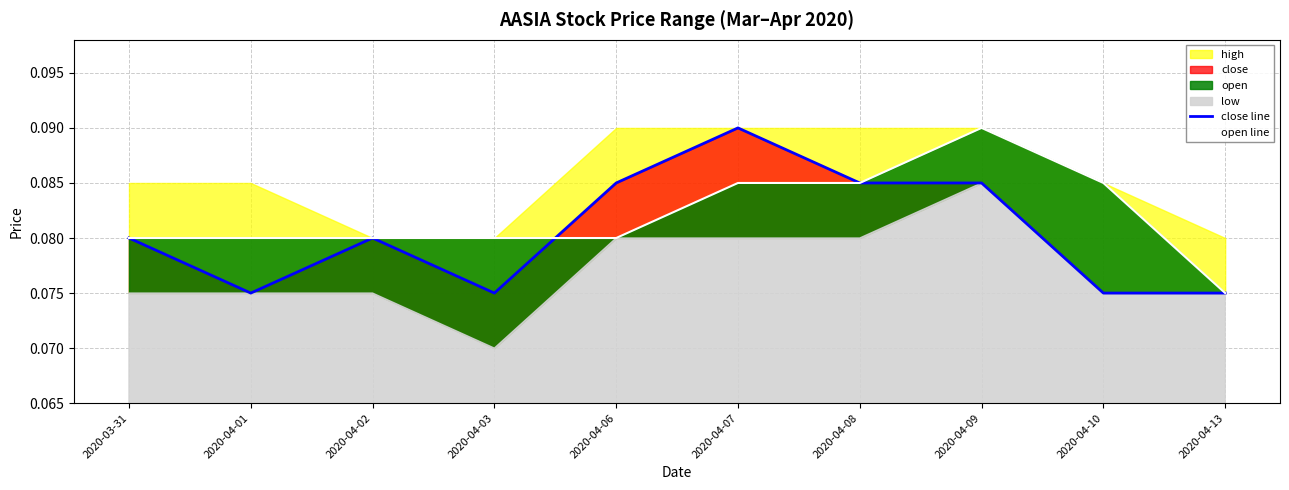

How many times do close and open cross each other?

1